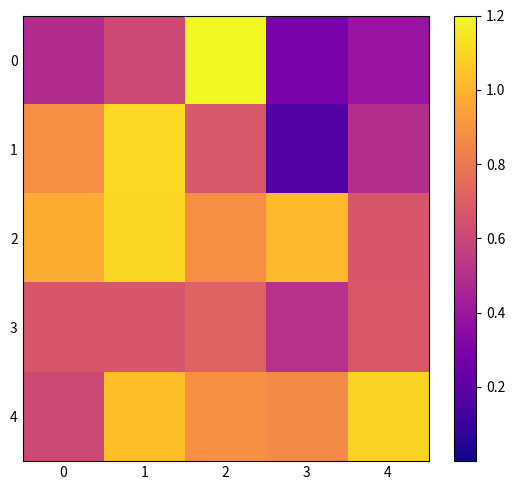

At which category is the sum across all series the highest?

1